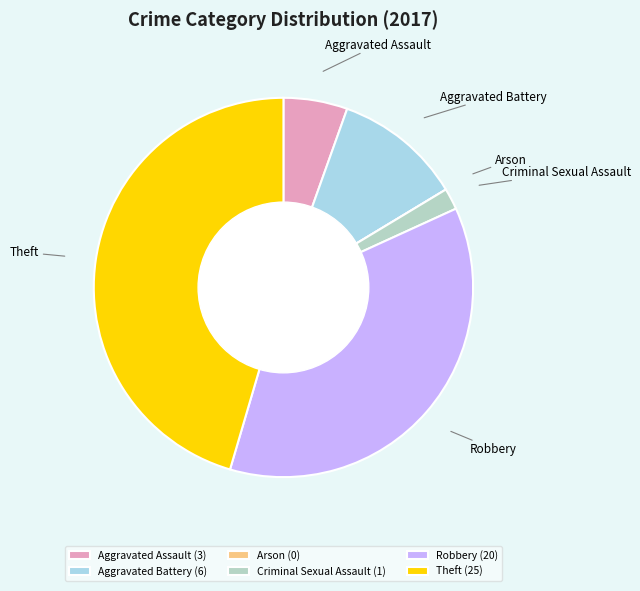

The Aggravated Assault slice represents 5% of the pie. True or false?

True